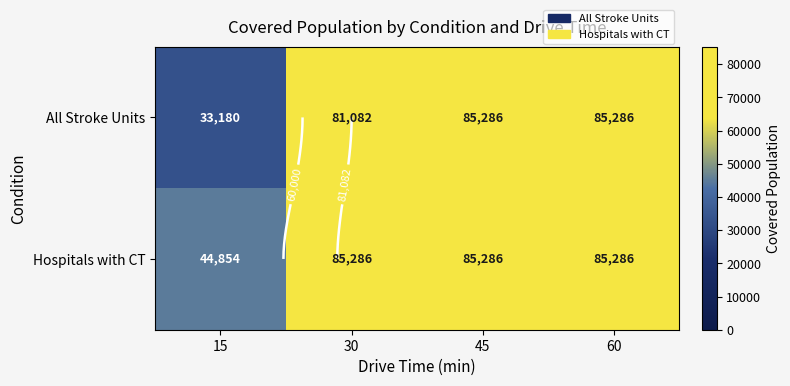

Is the value of Hospitals with CT at 15 greater than the value of All Stroke Units at 15?

Yes